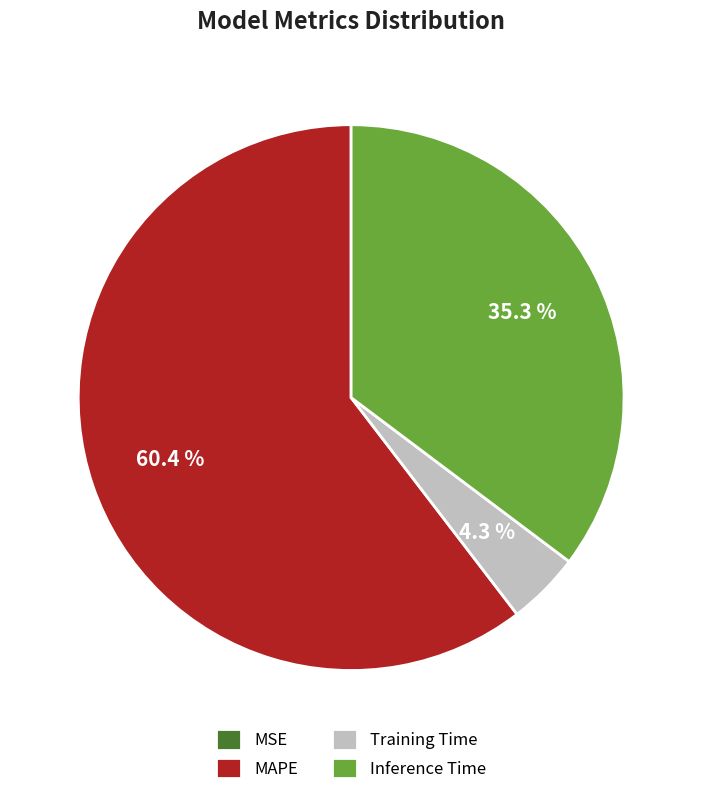

The Training Time slice represents 4% of the pie. True or false?

True